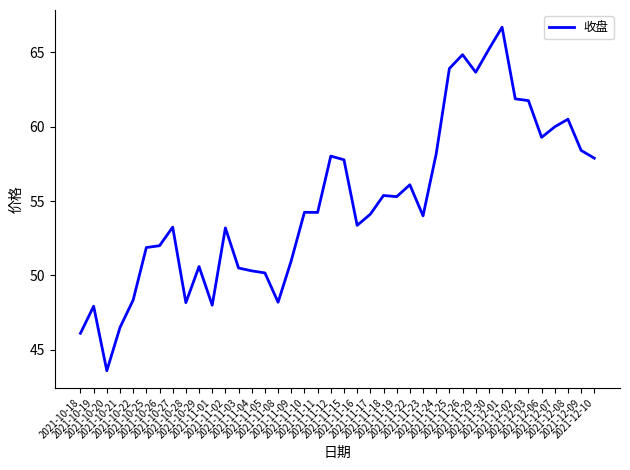

What is the difference between the maximum and minimum values?

23.1